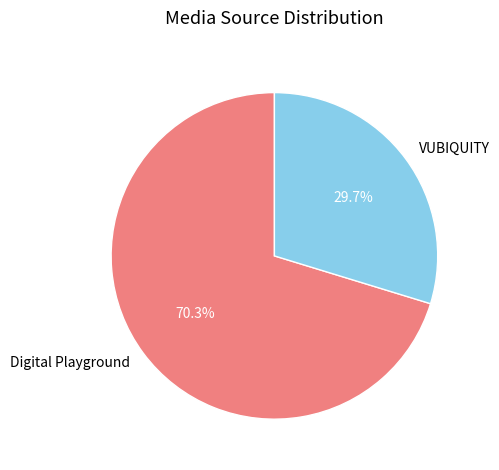

Is it true that VUBIQUITY is 30% of the pie?

True